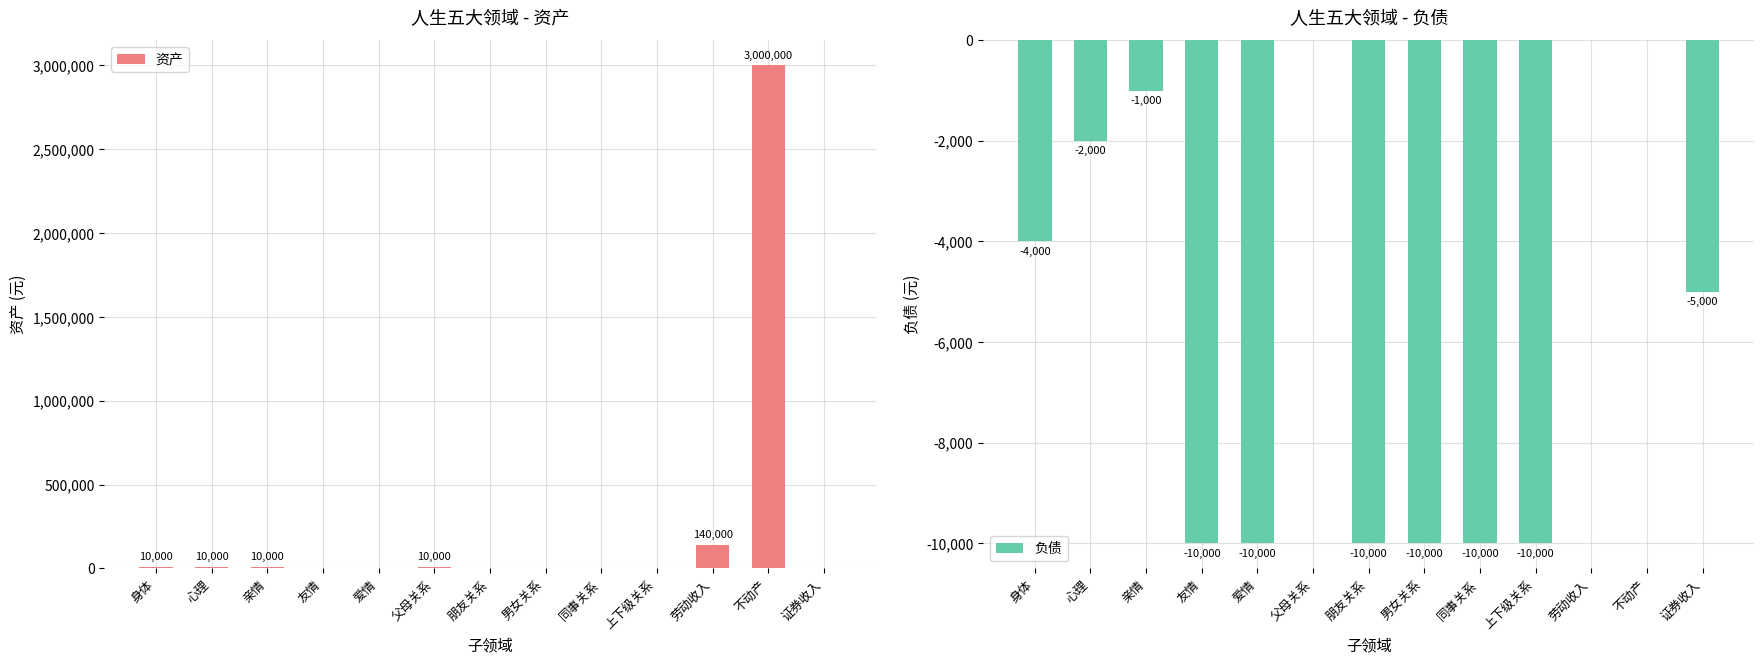

Where is 资产 nearest to the value 1500000?

劳动收入